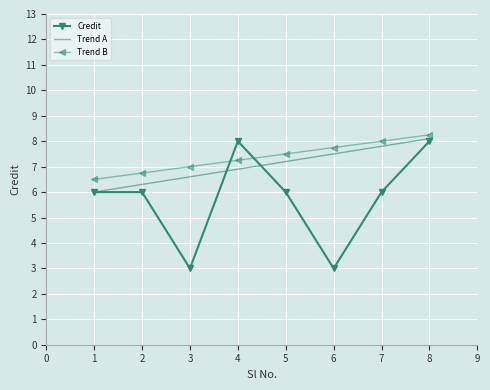

List the series in order of their overall mean, lowest first.

Credit, Trend A, Trend B